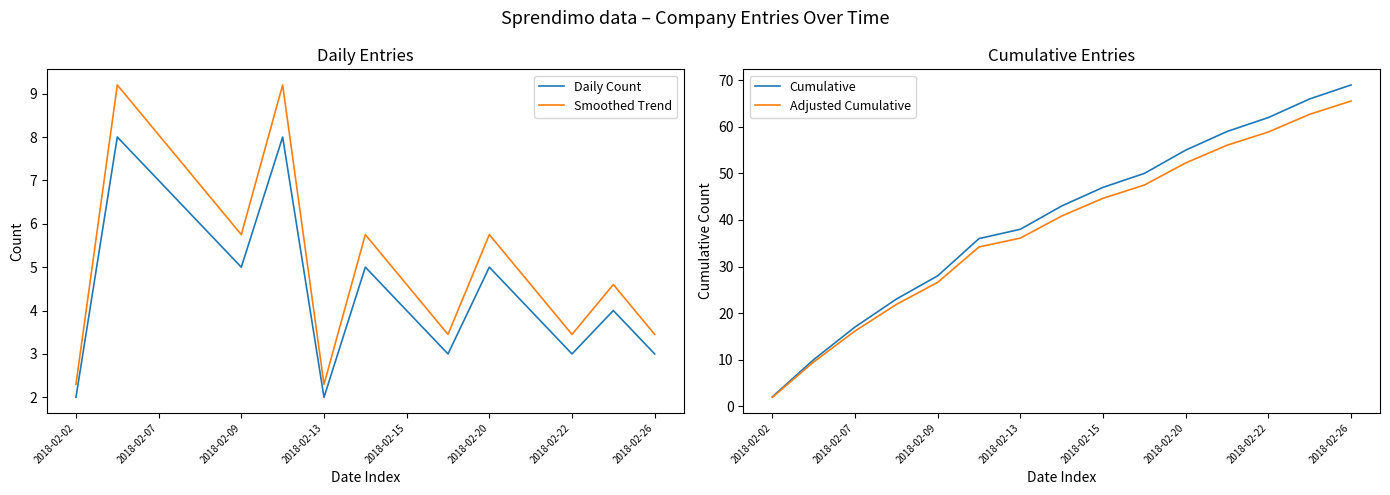

Is it true that Smoothed Trend equals 2.5 at 2018-02-20?

False